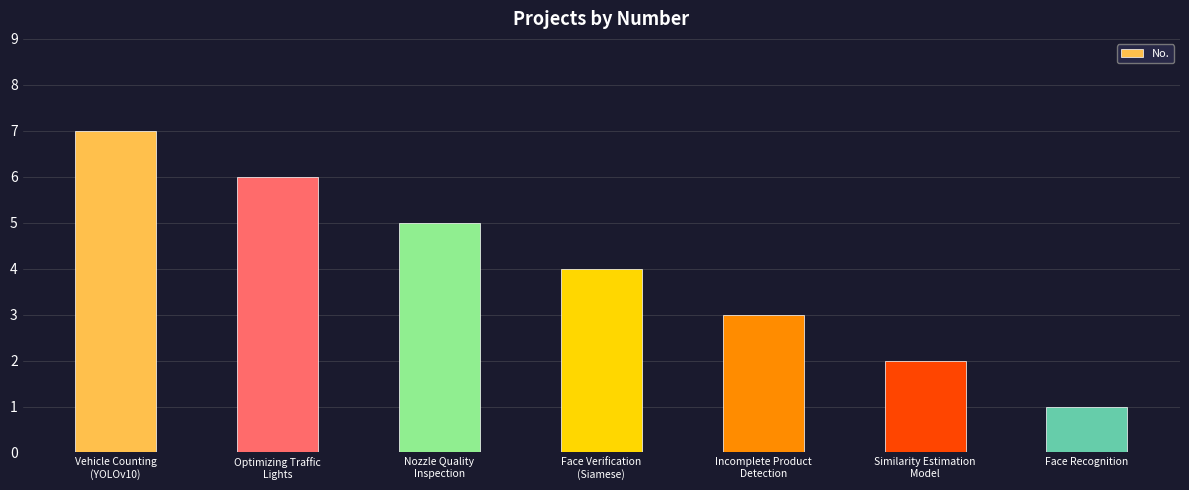

What is the label of the 3rd bar from the right?

Incomplete Product
Detection